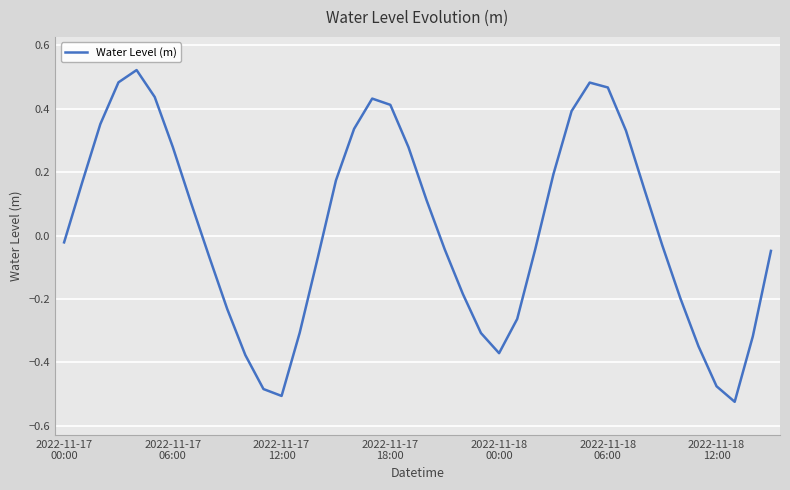

What is the difference between the maximum and minimum values?

1.0